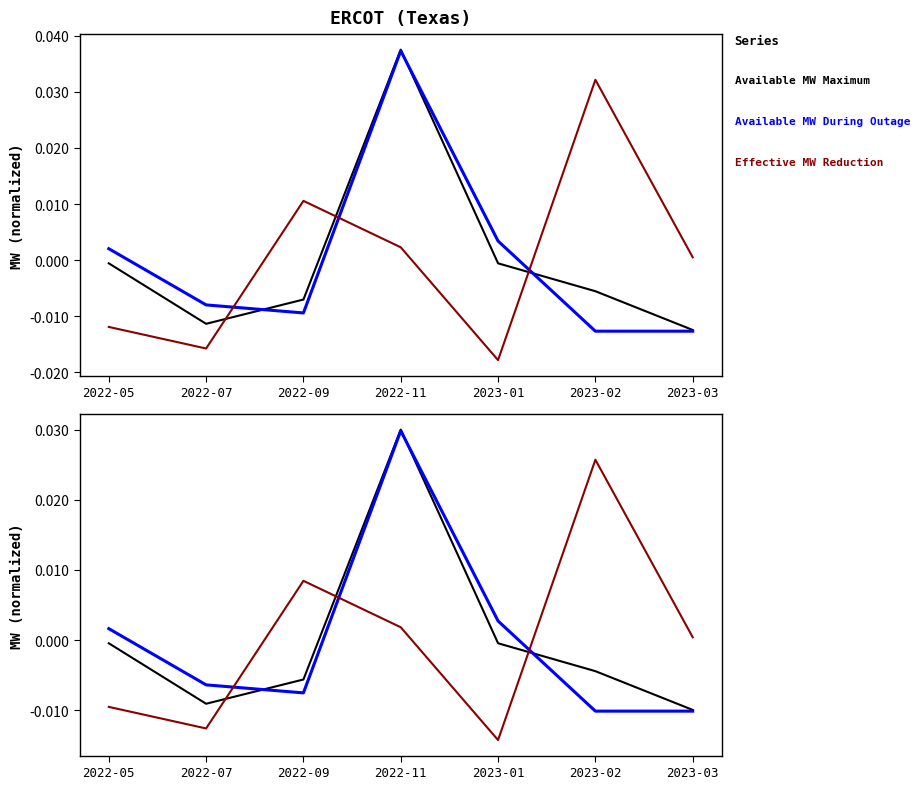

How many values in Available MW During Outage are below zero?

4